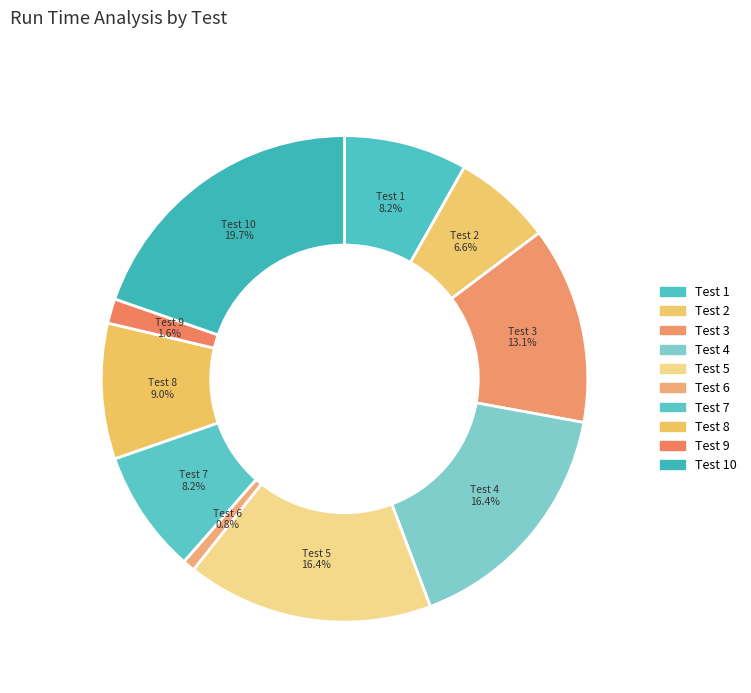

What percentage is the Test 1 slice, to the nearest percent?

8%